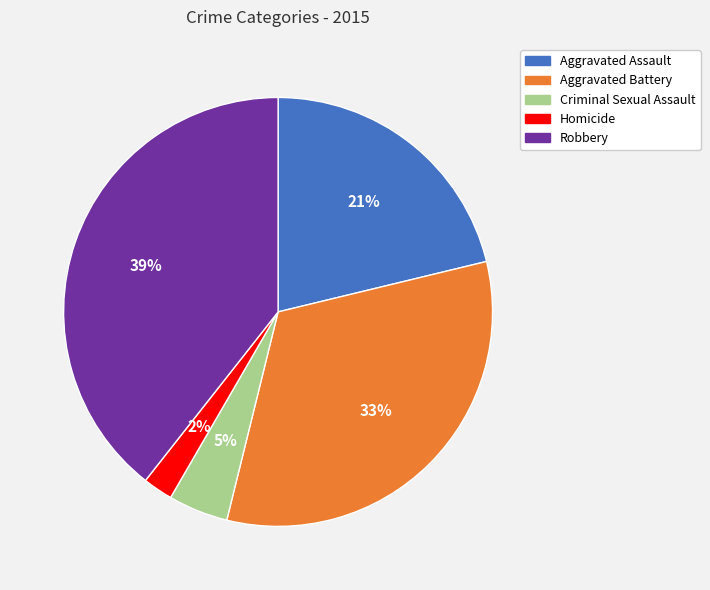

What percentage is the Aggravated Battery slice, to the nearest percent?

33%